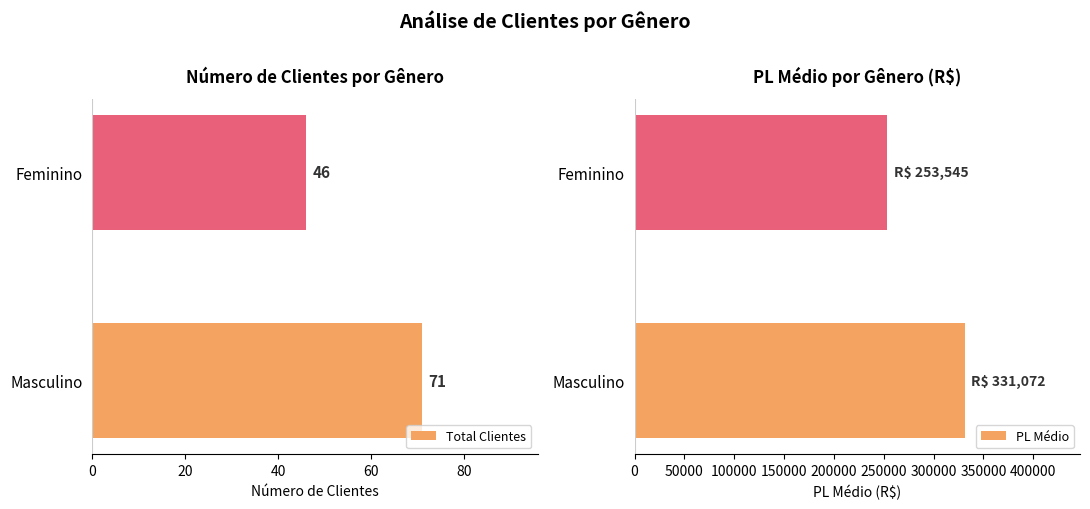

Are the bars grouped side by side (vs. stacked)?

Yes